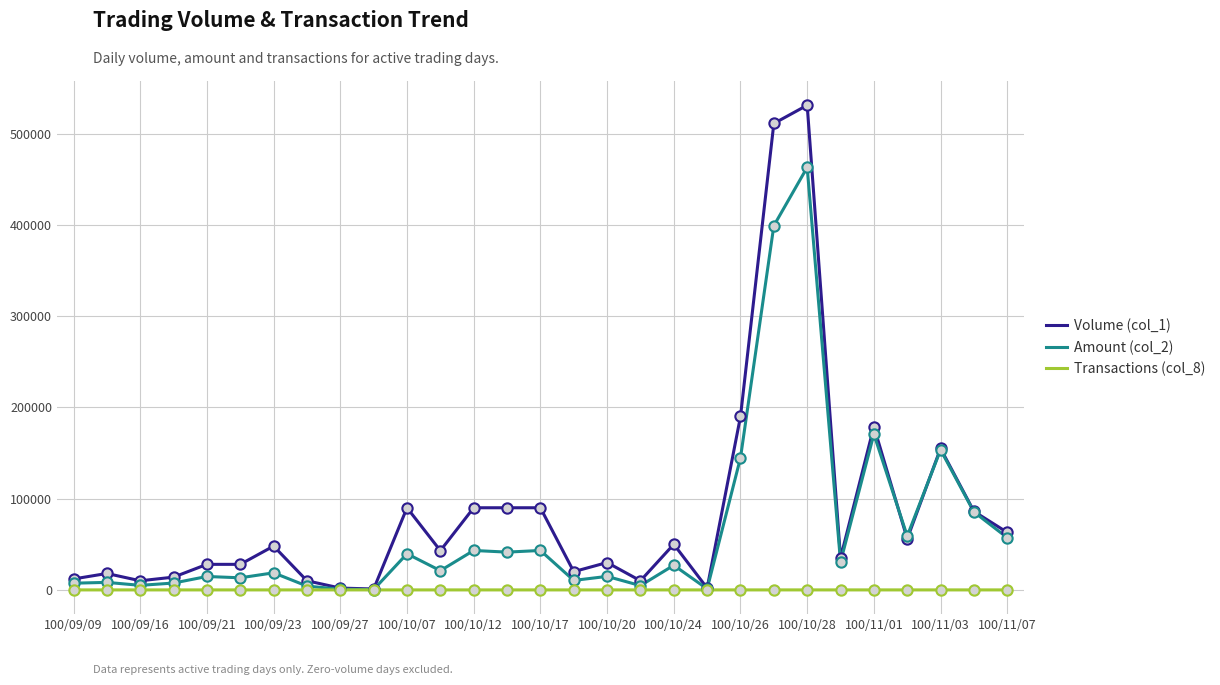

What are all the series names shown in the legend?

Volume (col_1), Amount (col_2), Transactions (col_8)